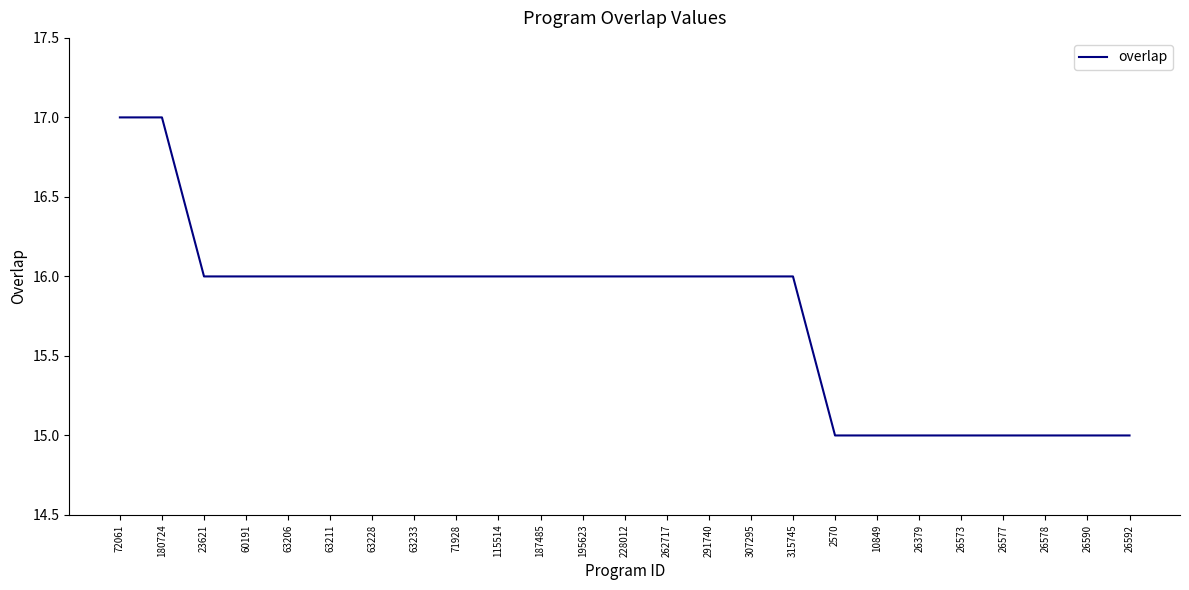

What is the maximum value shown in the chart?

17